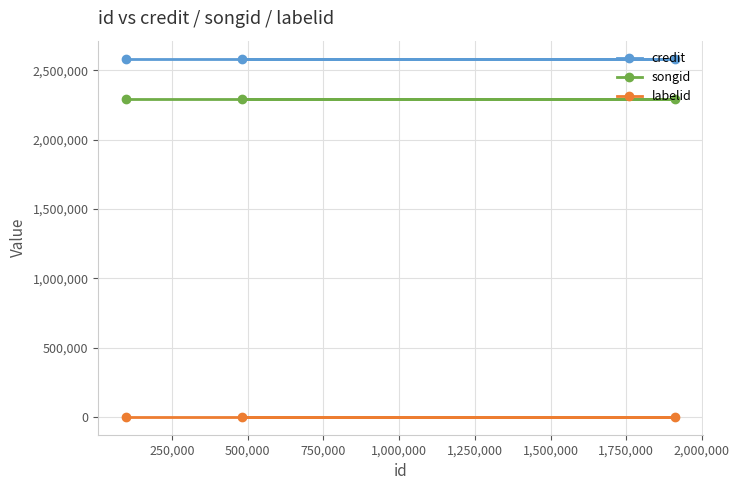

Reading left to right, what are all the values shown in this chart?

credit: 2584538	2584538	2584538
songid: 2289366	2289366	2289366
labelid: -1	-1	-1